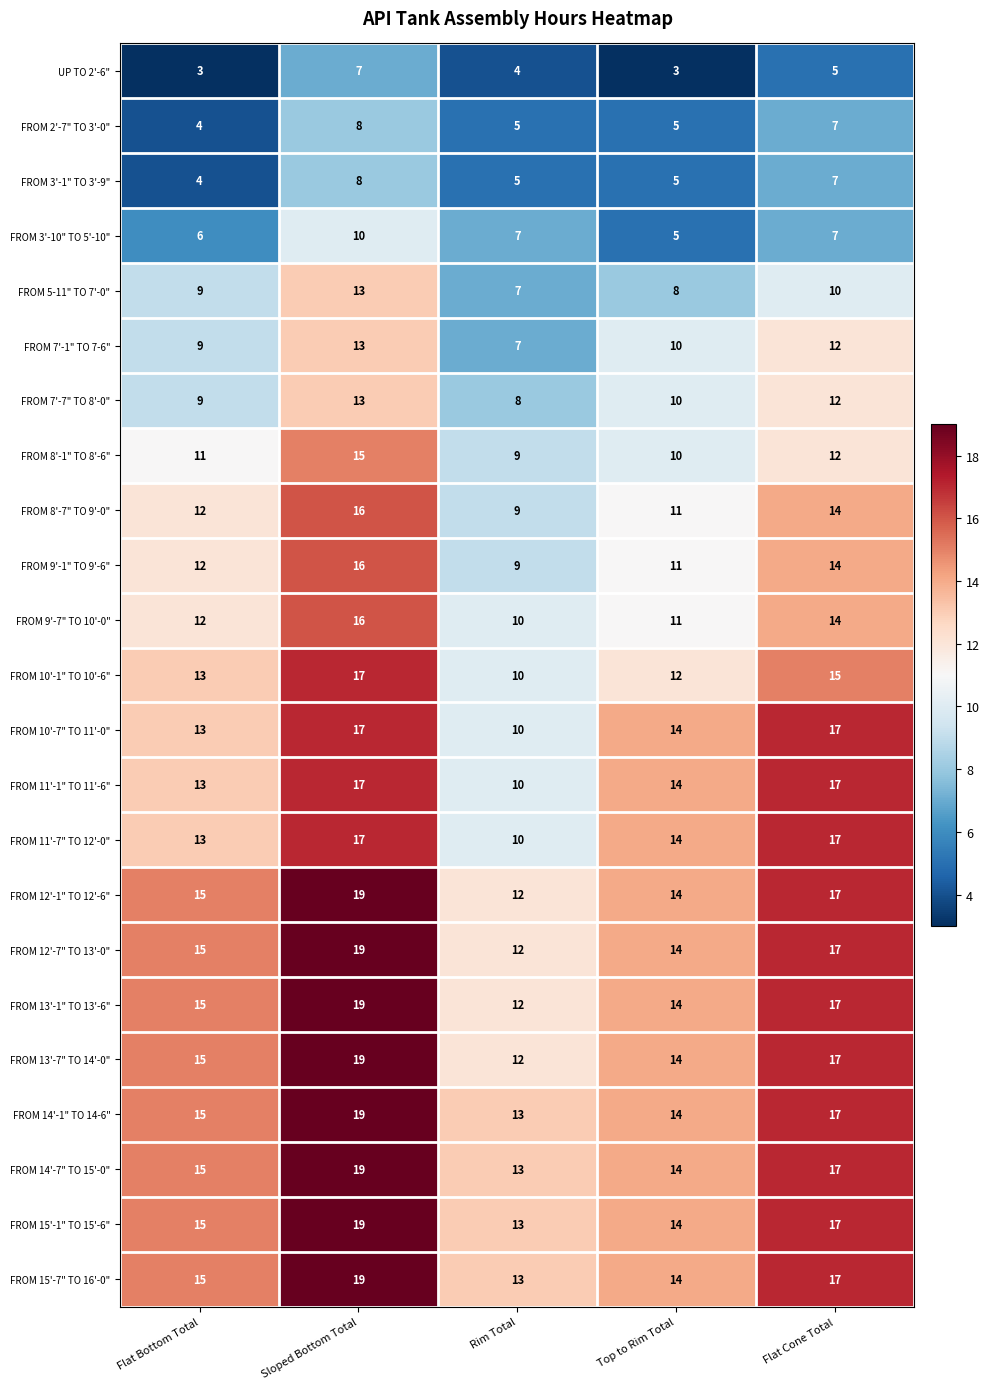

Is it true that FROM 13'-1" TO 13'-6" equals 9 at Top to Rim Total?

False